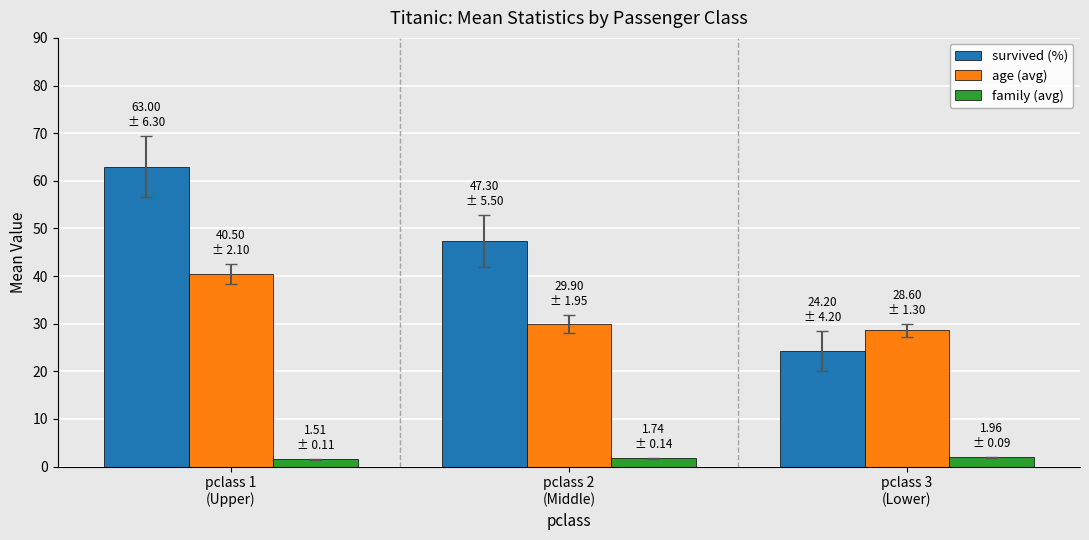

Which series has the largest total across all categories?

survived (%)